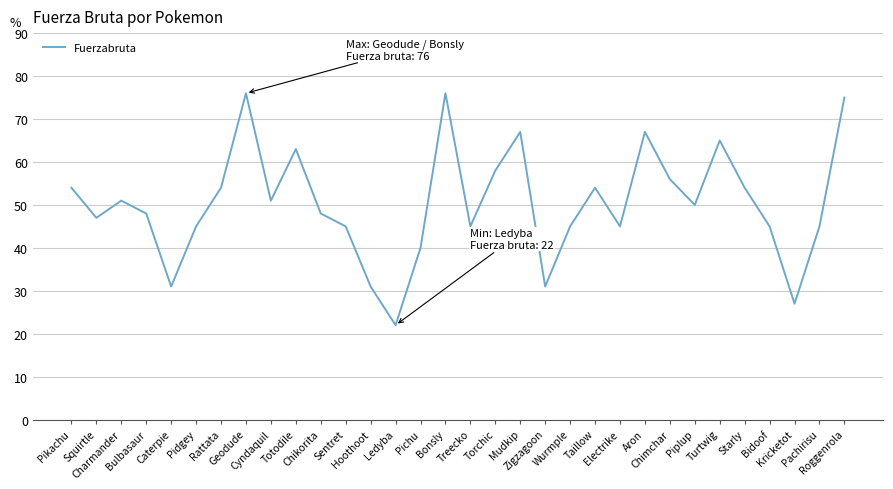

How many interior local valleys (lower than both neighbors) does the data have?

9